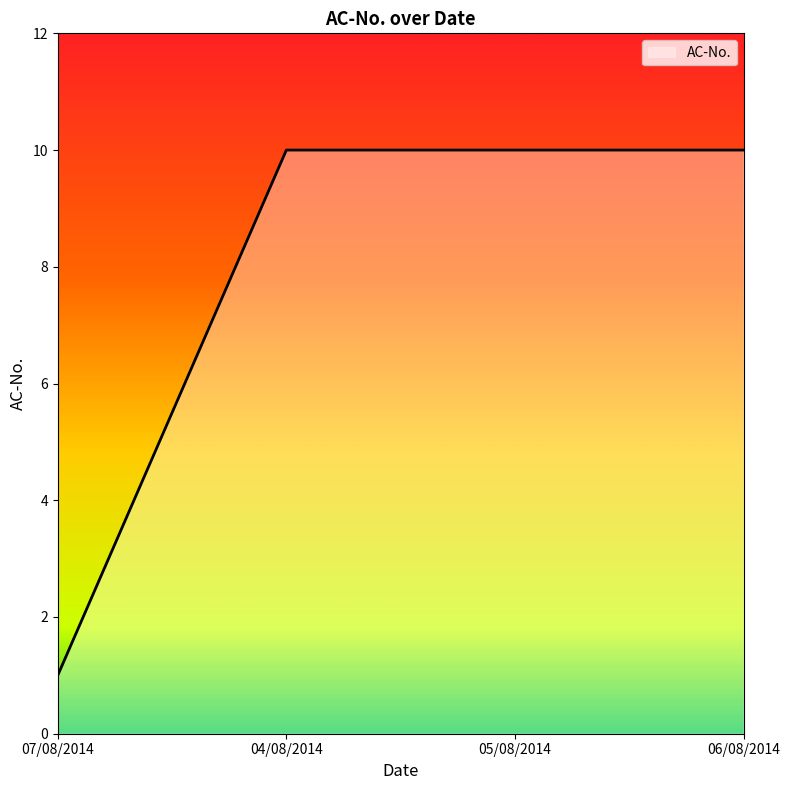

Reading right to left, list all the values displayed in this chart.

06/08/2014=10	05/08/2014=10	04/08/2014=10	07/08/2014=1